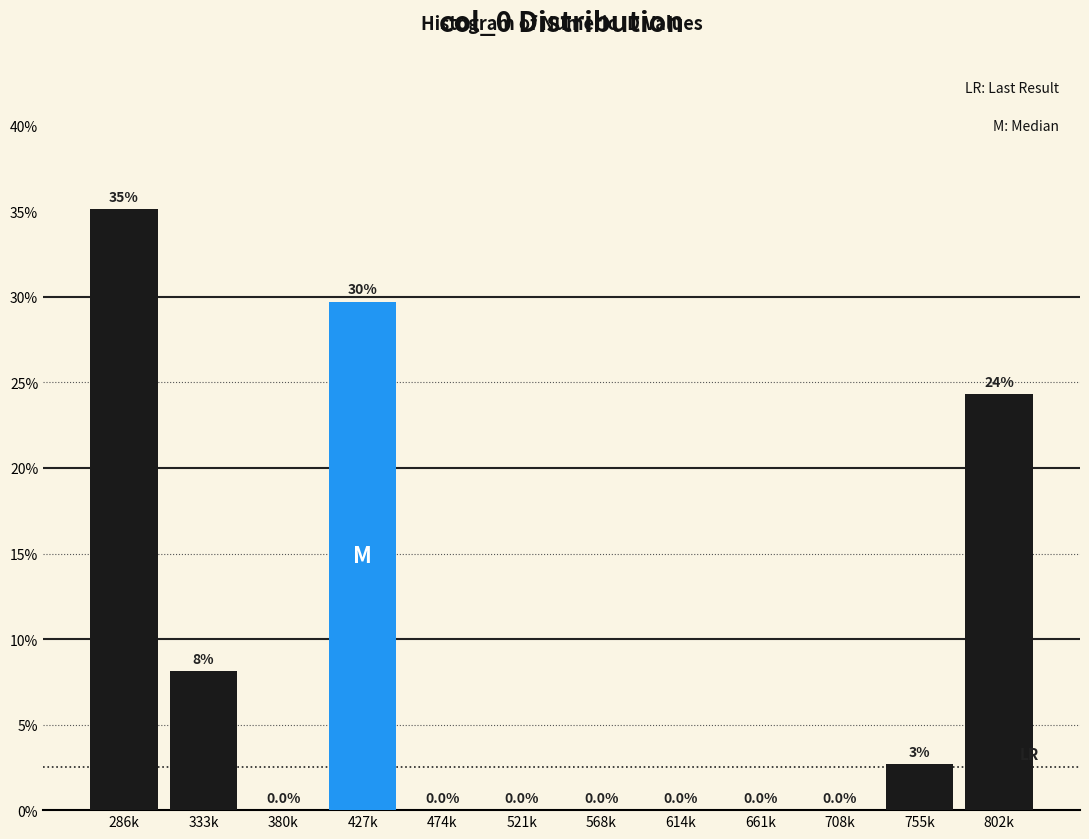

Reading right to left, transcribe all the data shown in this chart.

802k=24.3	755k=2.7	708k=0.0	661k=0.0	614k=0.0	568k=0.0	521k=0.0	474k=0.0	427k=29.7	380k=0.0	333k=8.1	286k=35.1